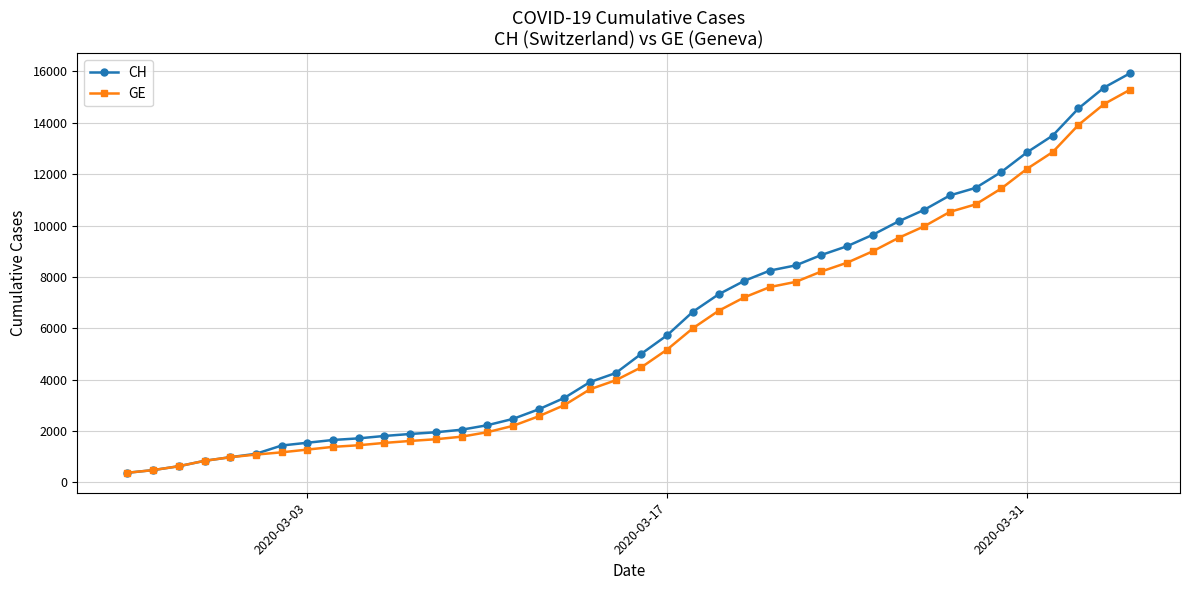

How many lines are shown in the chart?

2